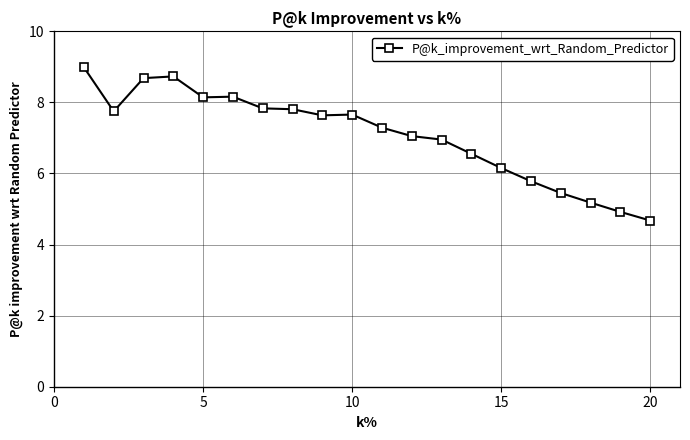

What is the difference between the maximum and second lowest values?

4.1